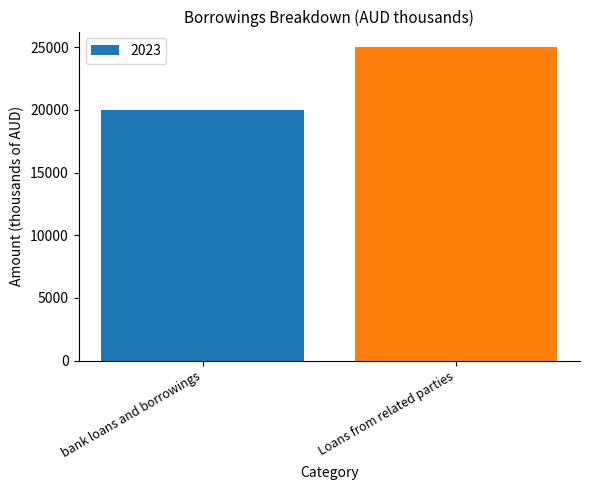

Reading left to right, extract all data points from this chart.

bank loans and borrowings=19984	Loans from related parties=25000